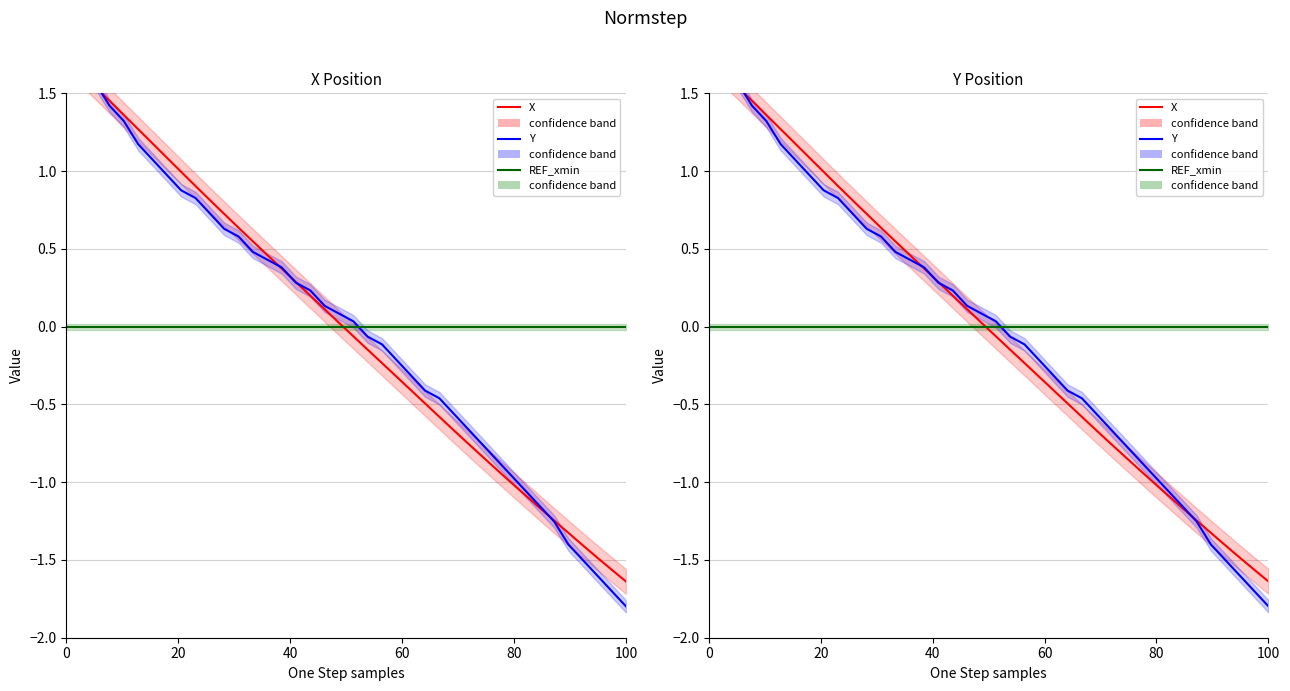

How many negative values does the Y series have?

19